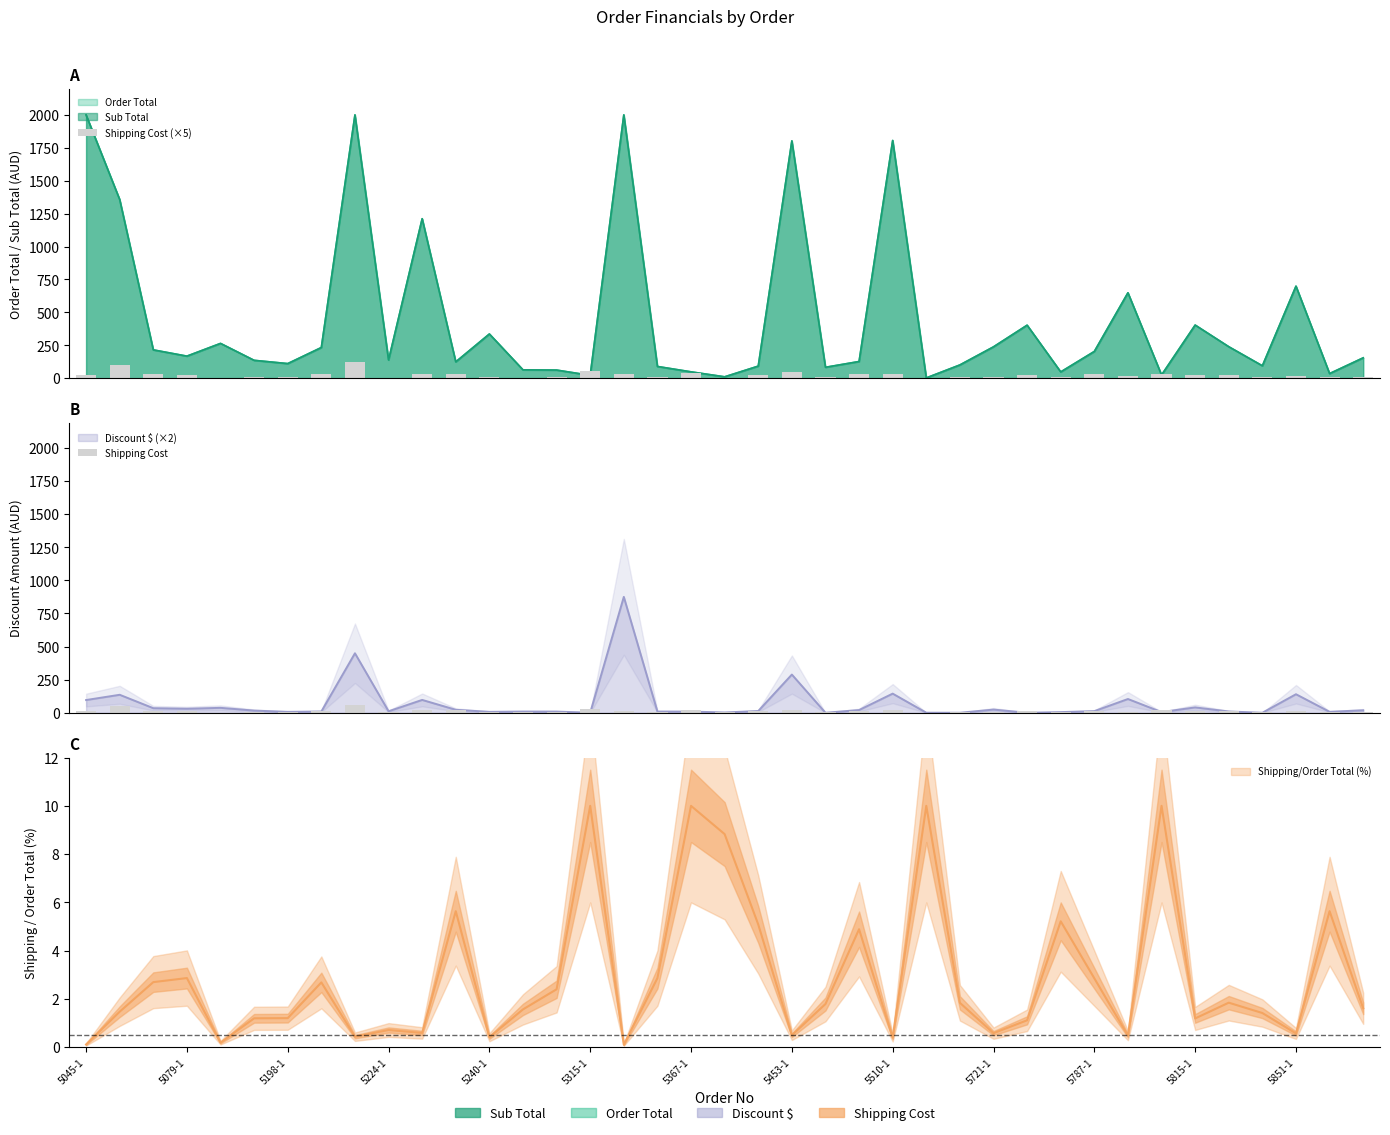

True or false: Shipping Cost (×5) has a value of 9.0 at 13.

False